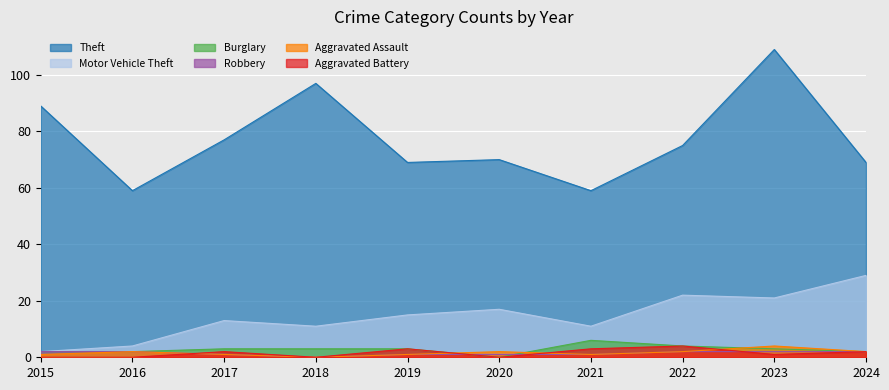

How many lines are shown in the chart?

6